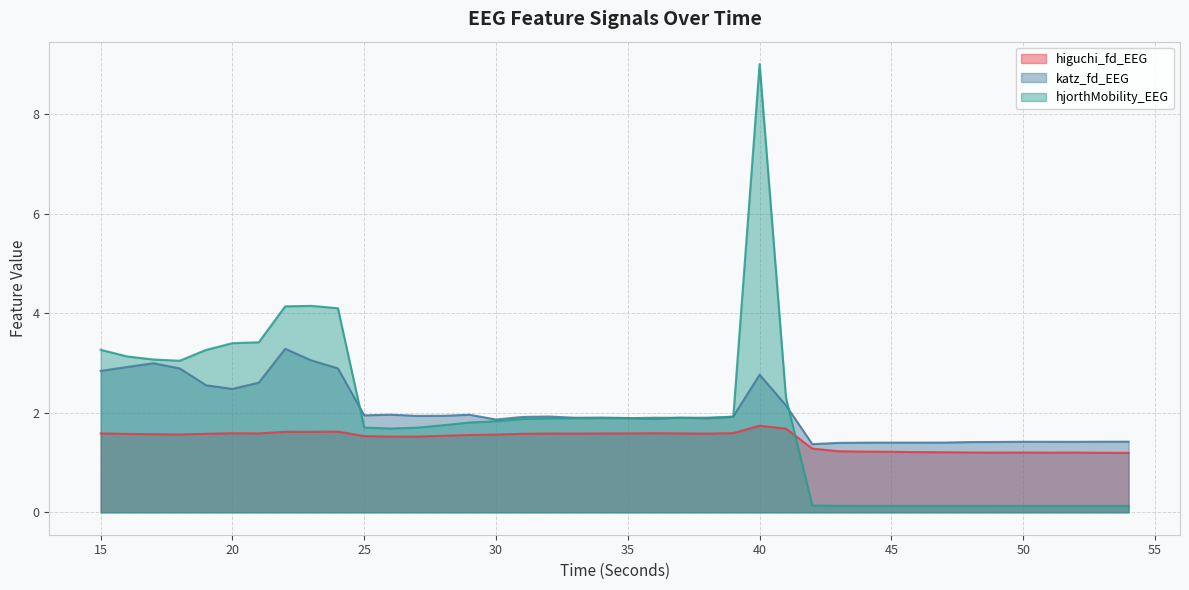

What is the sum of the higuchi_fd_EEG values at 31 and 18?

3.1